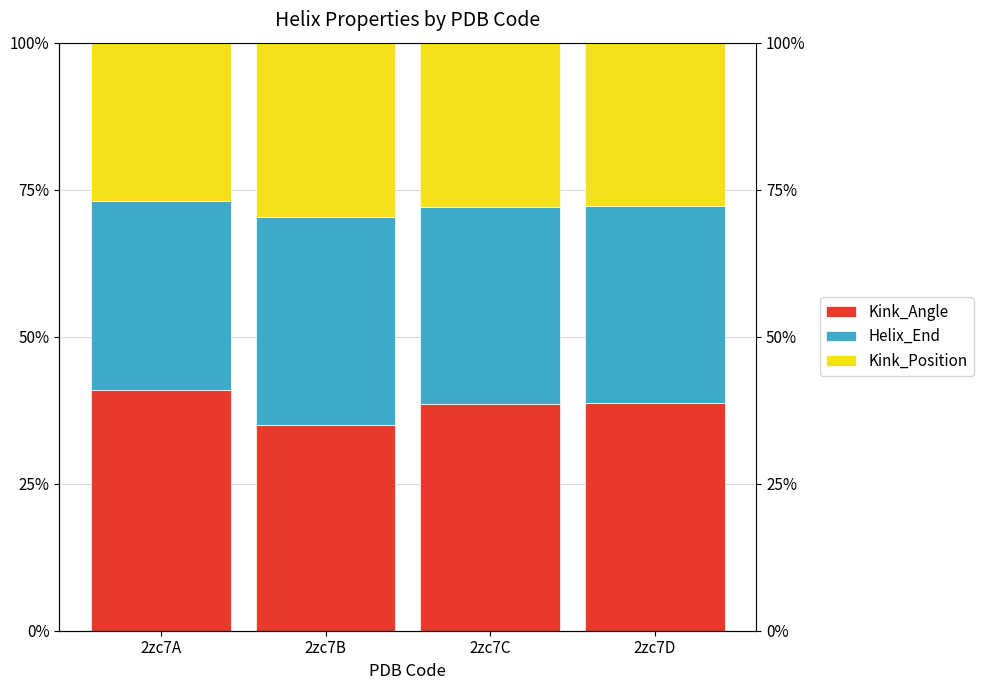

At 2zc7D, list the series in order from largest to smallest.

Kink_Angle, Helix_End, Kink_Position